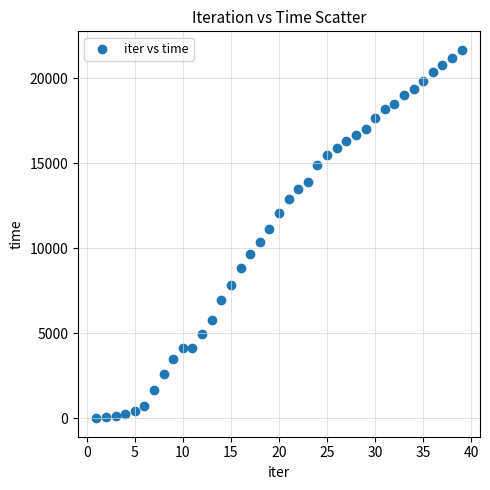

What is the range of Y values (max minus min)?

21680.6